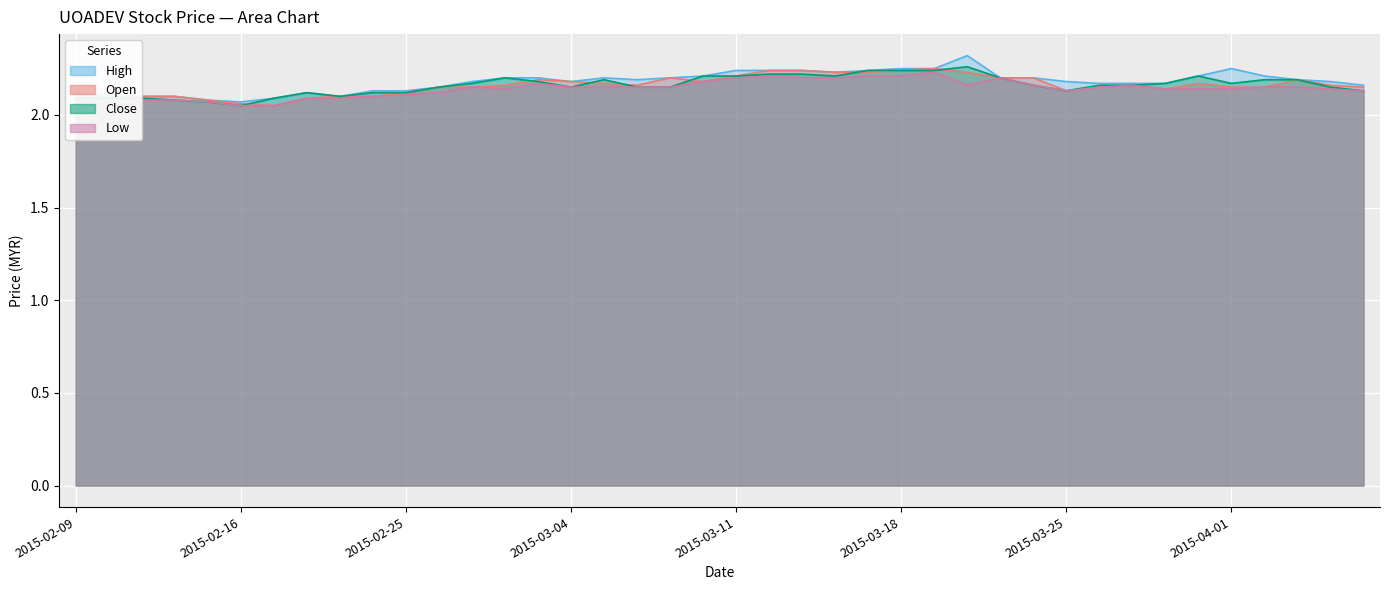

Which series changed the most between 2015-02-16 and 2015-03-20?

high